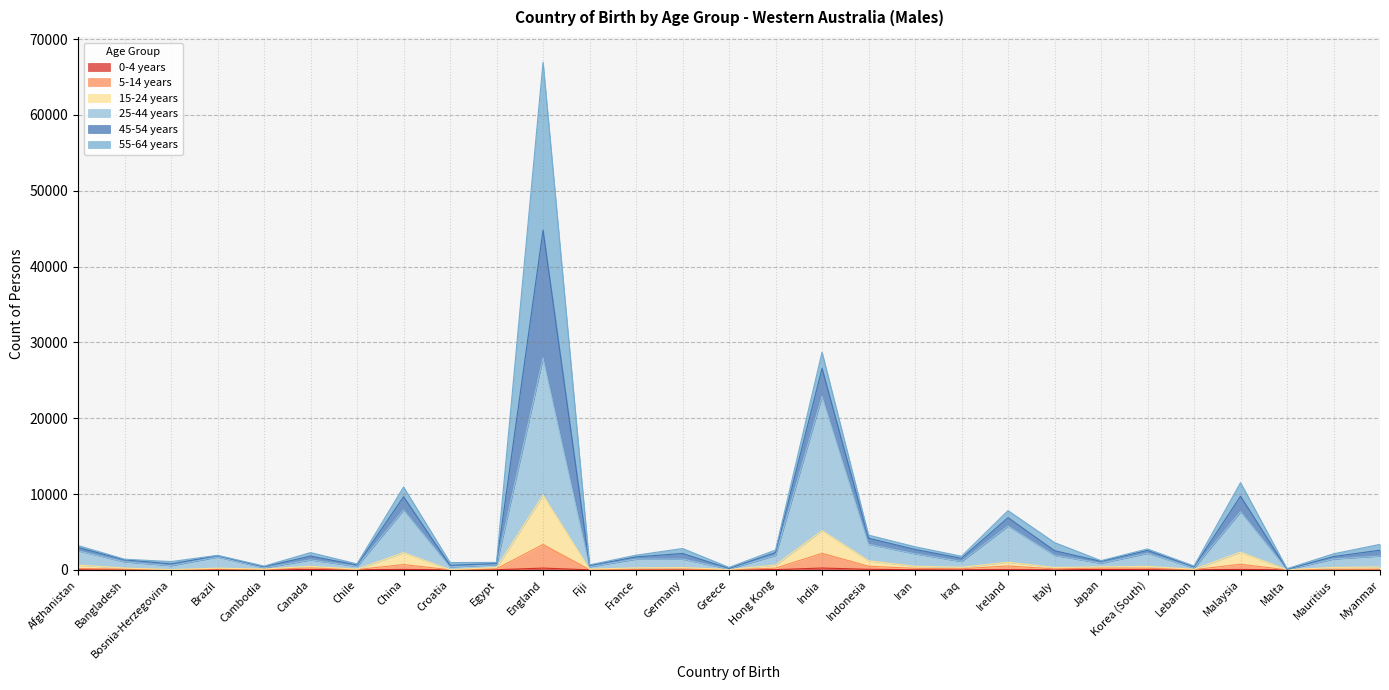

True or false: 25-44 years and 5-14 years intersect in this chart.

False